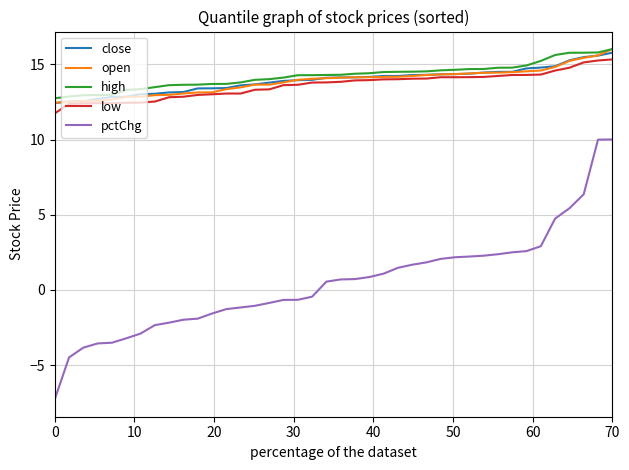

Which series has the widest spread of values?

pctChg